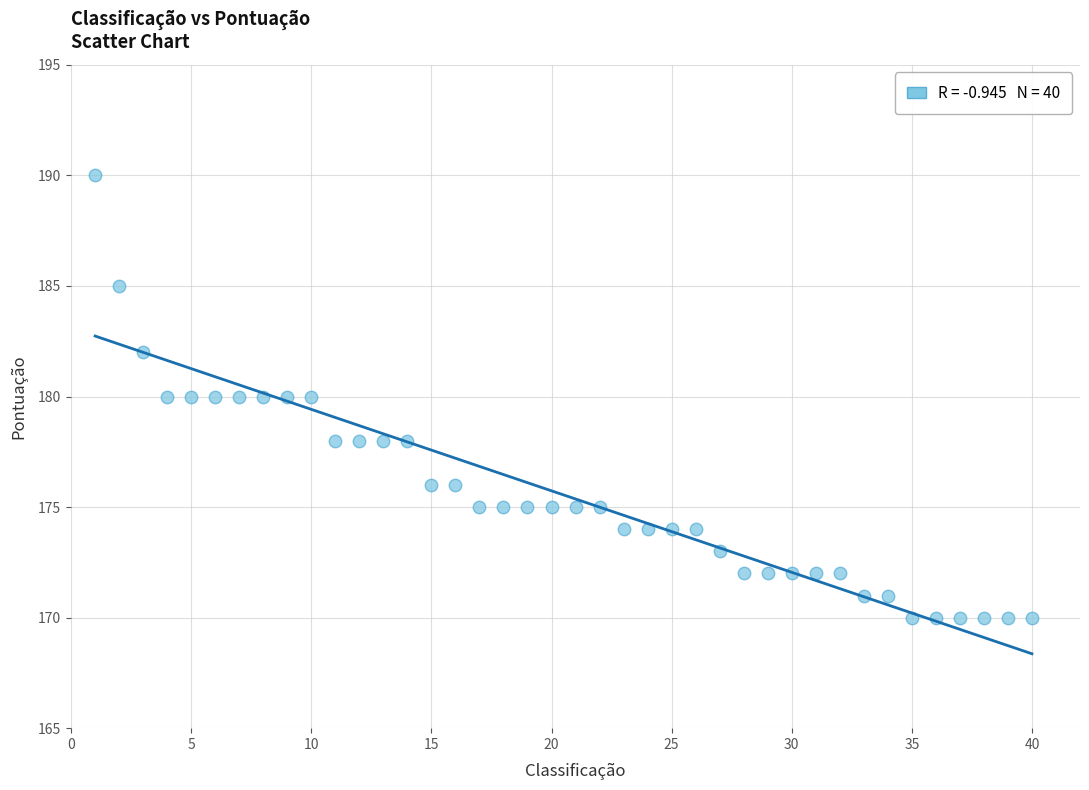

What is the range of Y values (max minus min)?

20